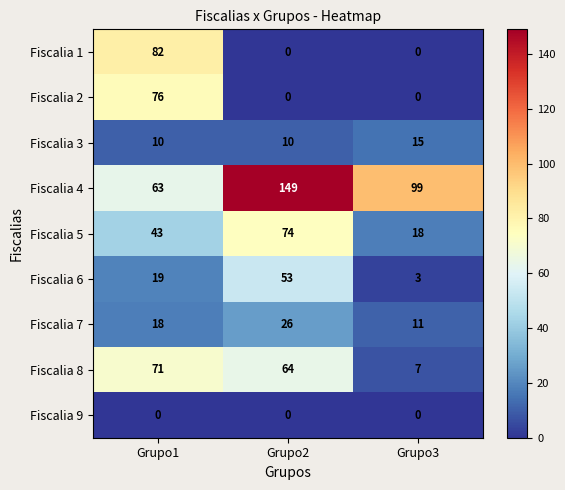

The value of Fiscalia 2 at Grupo2 is -46. True or false?

False